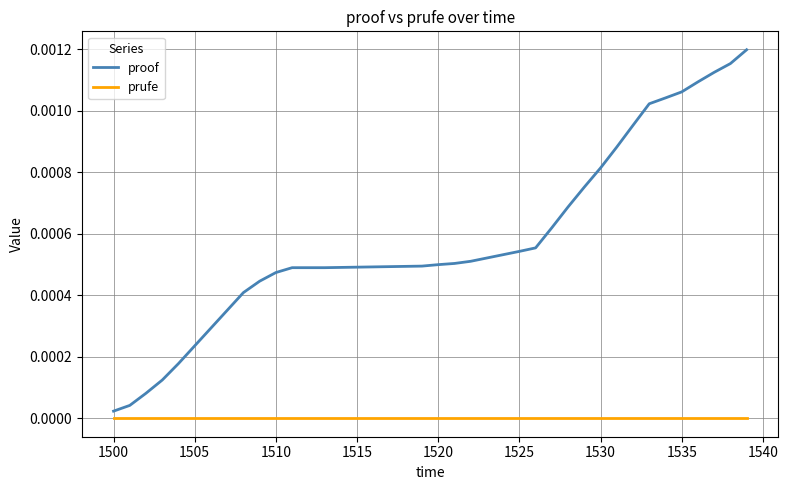

Which series has the largest total across all categories?

proof